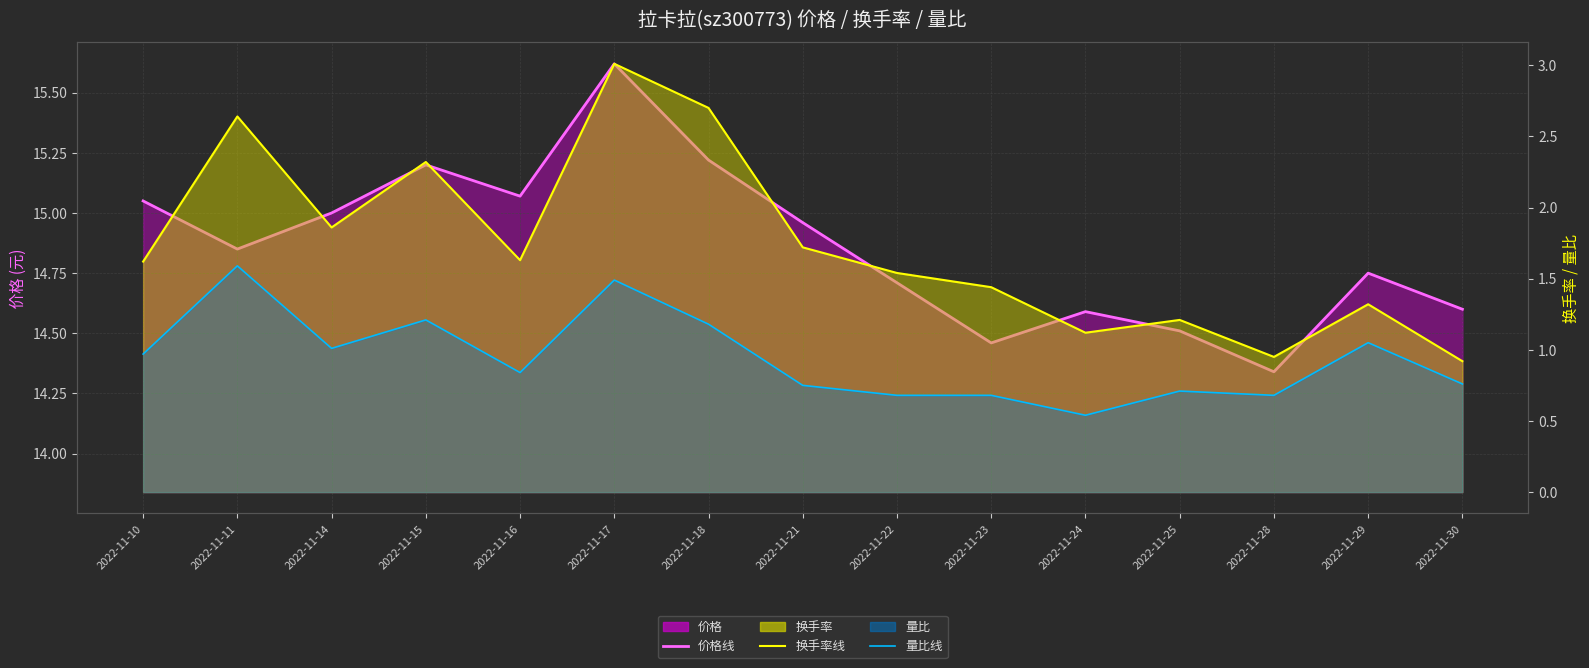

Which category has the highest value in the 价格线 series?

2022-11-17